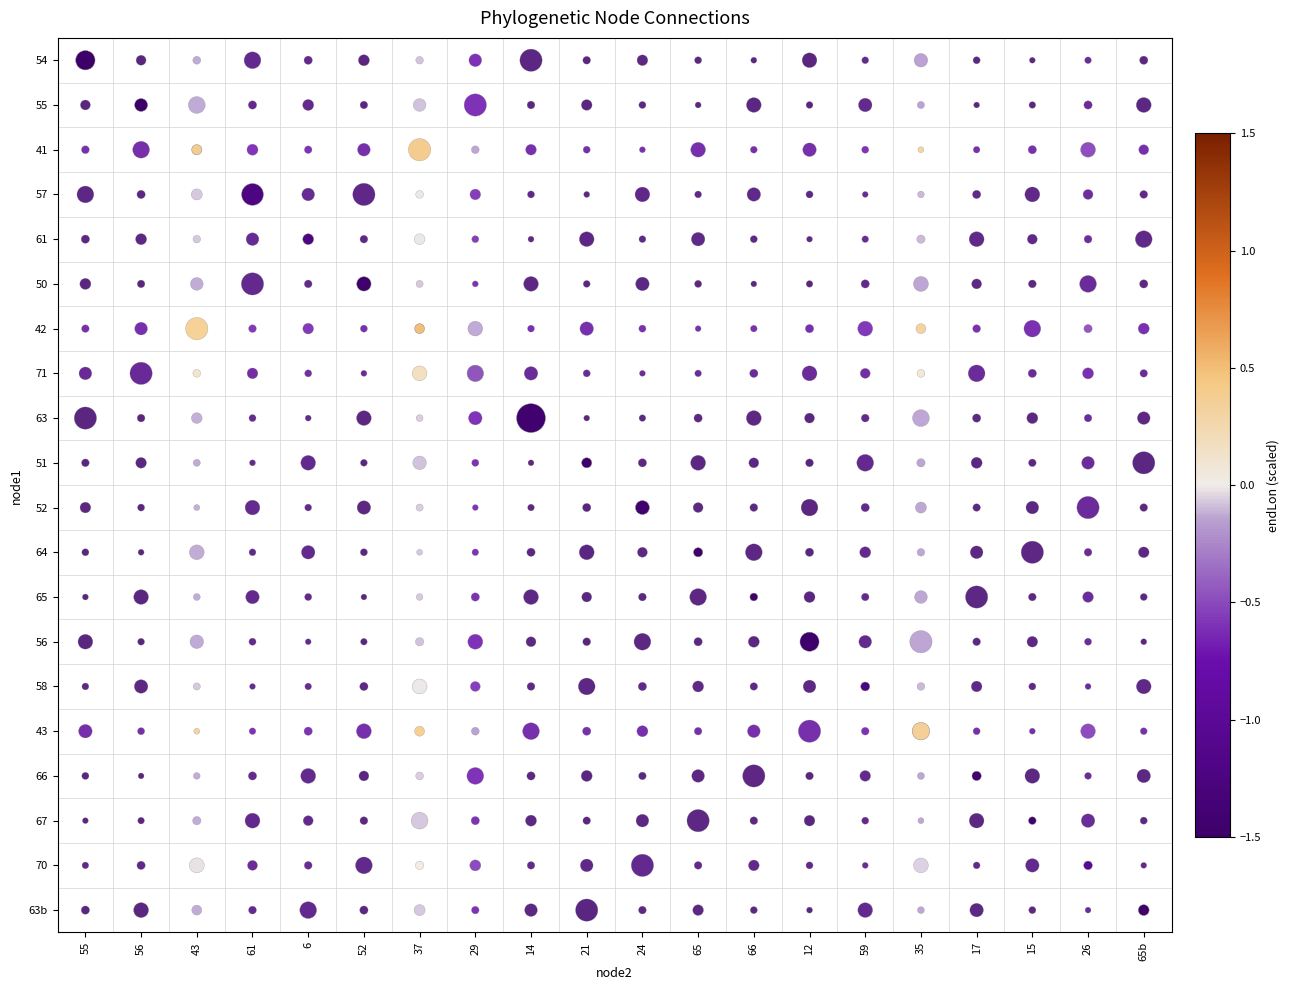

Which has a higher value, 17 or 65b?

17